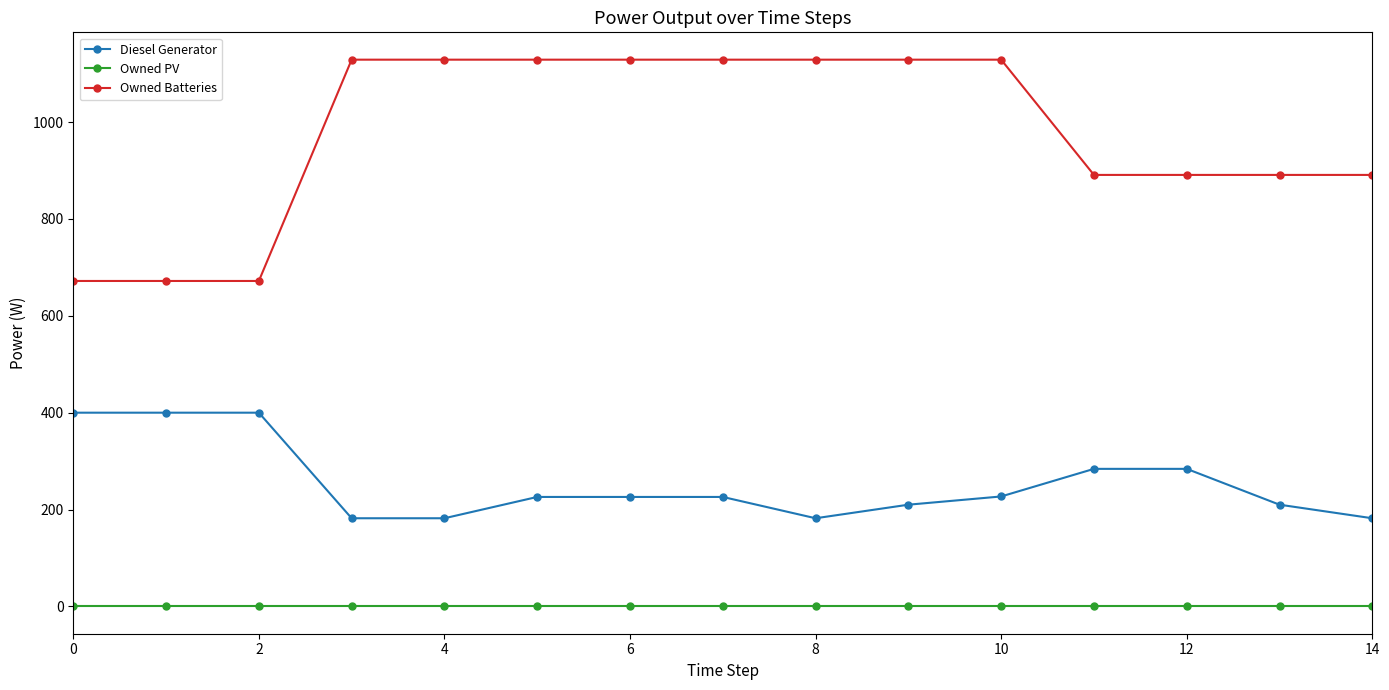

List the series in order of their overall mean, lowest first.

Owned PV, Diesel Generator, Owned Batteries